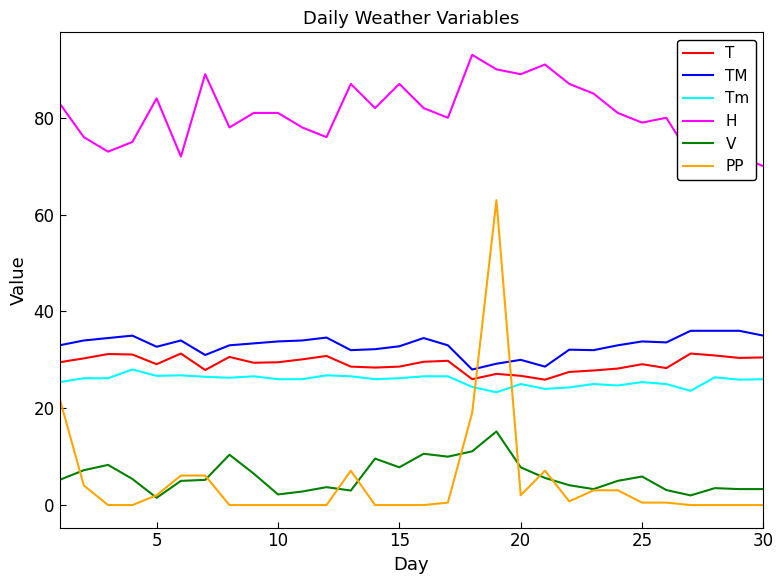

True or false: T and V intersect in this chart.

False